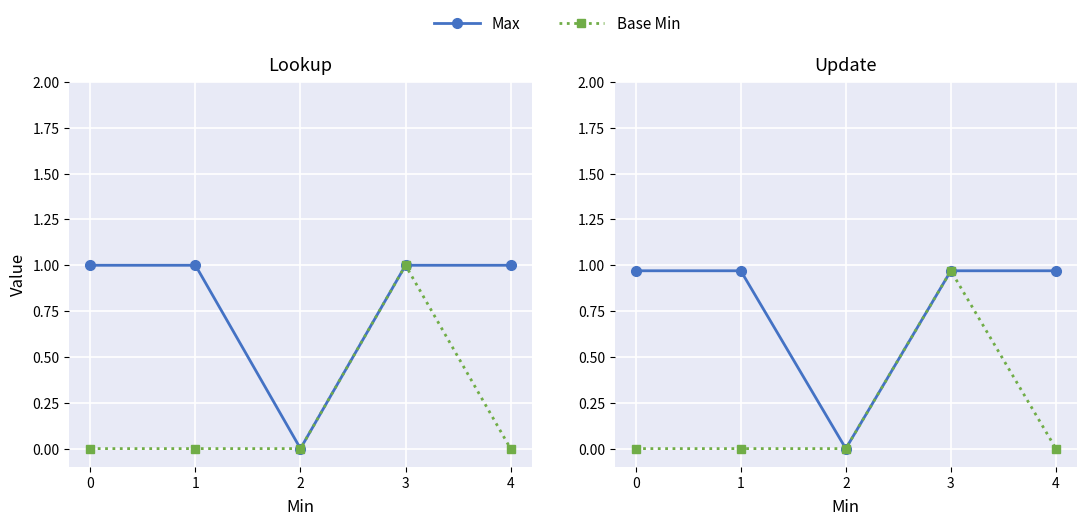

How many data points in Max are above 0?

4